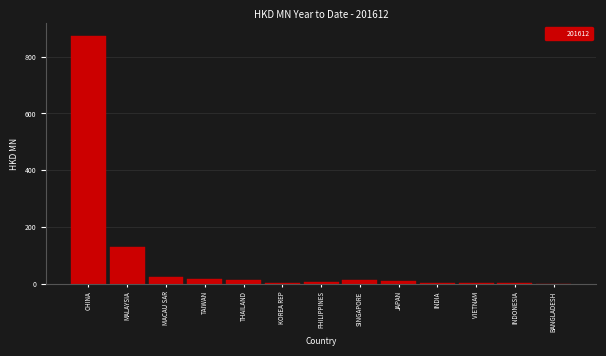

At which label is the value closest to 436?

MALAYSIA